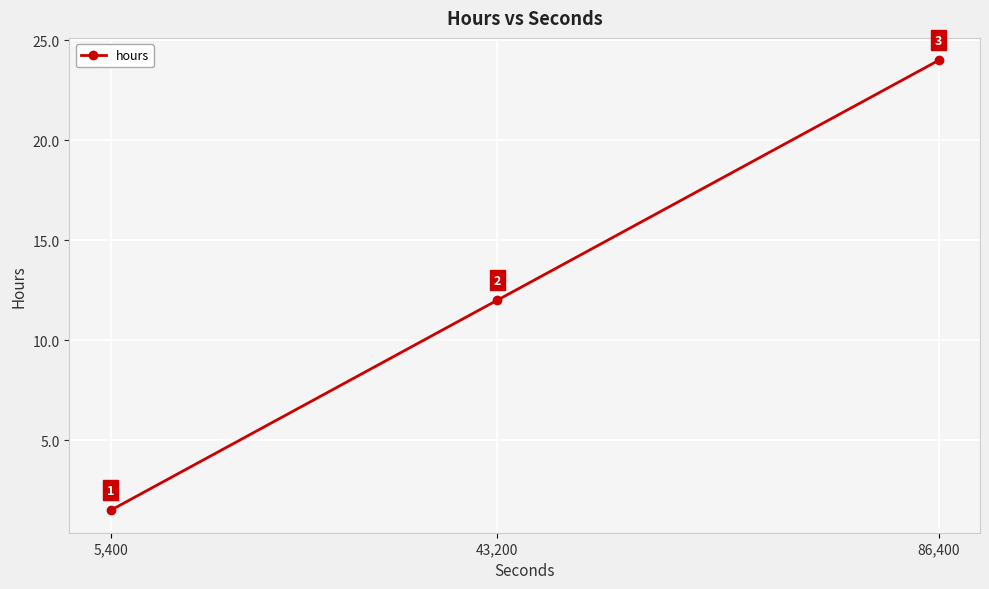

True or false: the data shows 18.3 at 43,200.

False